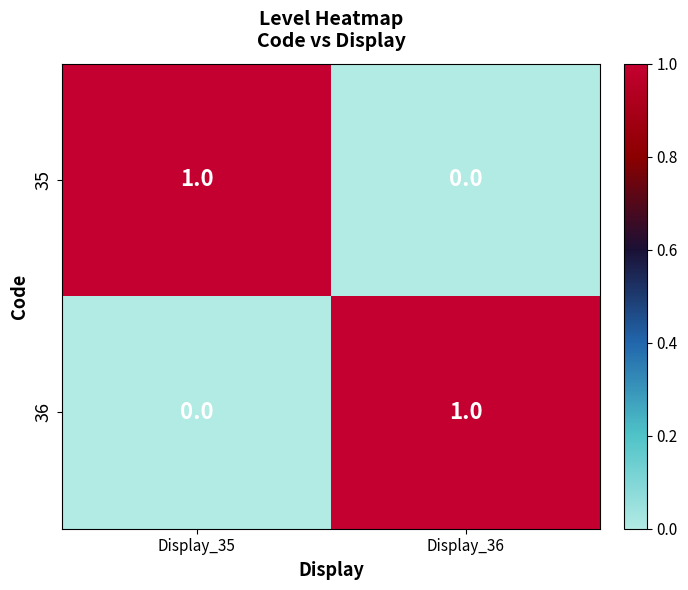

Is the value of 35 at Display_35 greater than the value of 36 at Display_35?

Yes